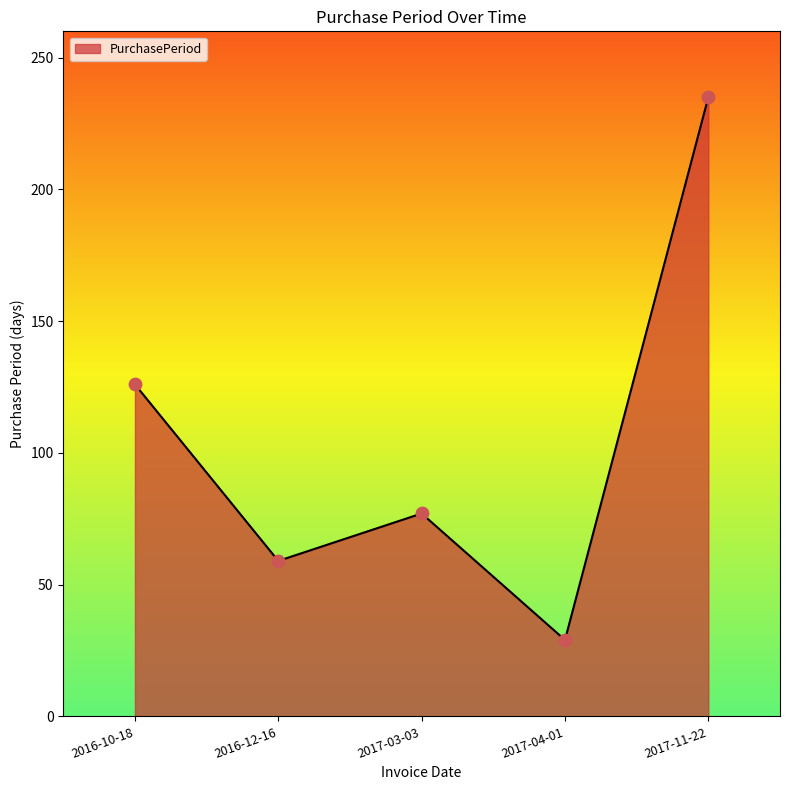

Between 2017-04-01 and 2017-11-22, which is larger?

2017-11-22